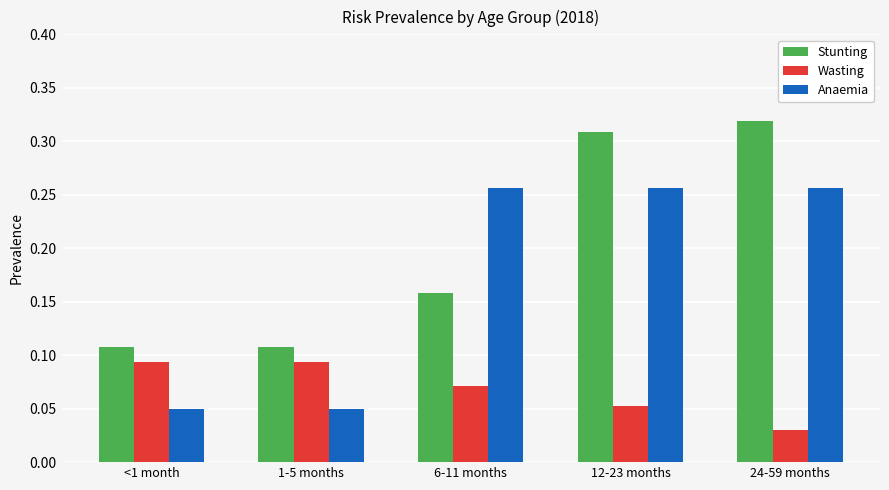

Is it true that Stunting equals 0.0 at <1 month?

False